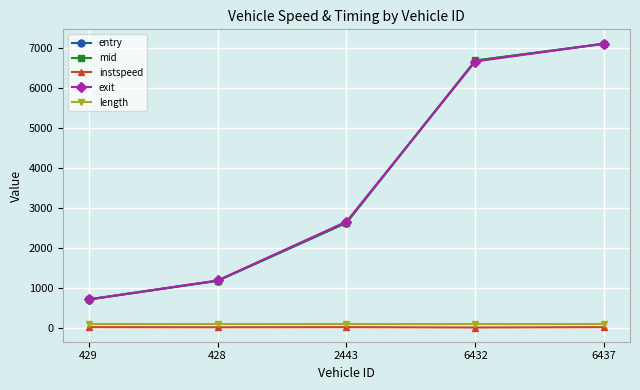

True or false: entry has more than 0 points higher than both neighbors.

False